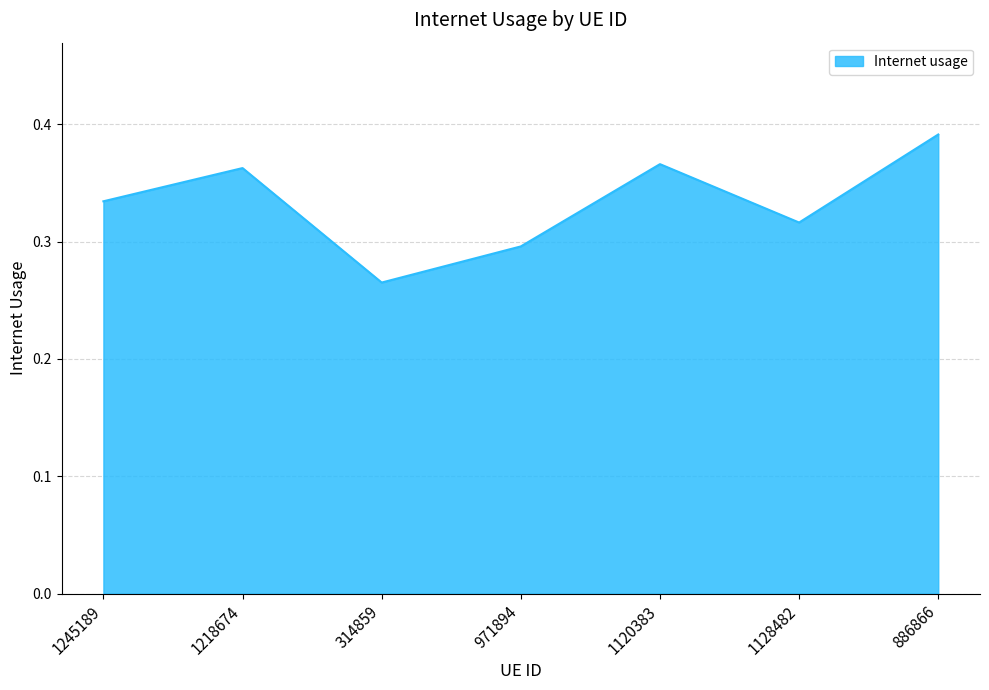

Is it true that the value at 1245189 is 0.1?

False